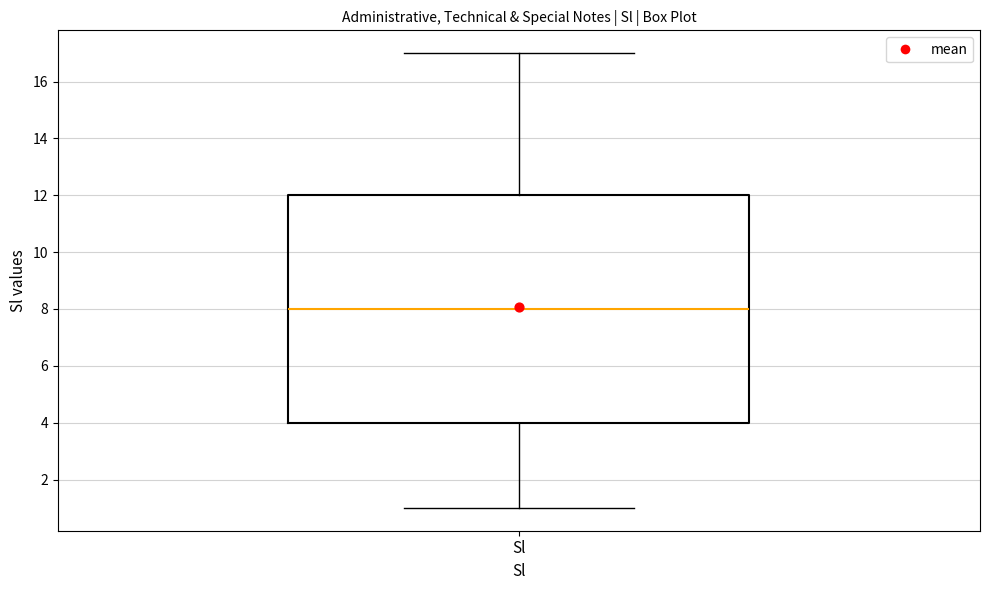

Read this box plot against the y-axis: the position of the median line, the range covered by the box, and the ends of both whiskers. The values are not printed on the chart, so give them approximately, as read against the axis.

median 8, box 4 to 12, whiskers 1 to 17